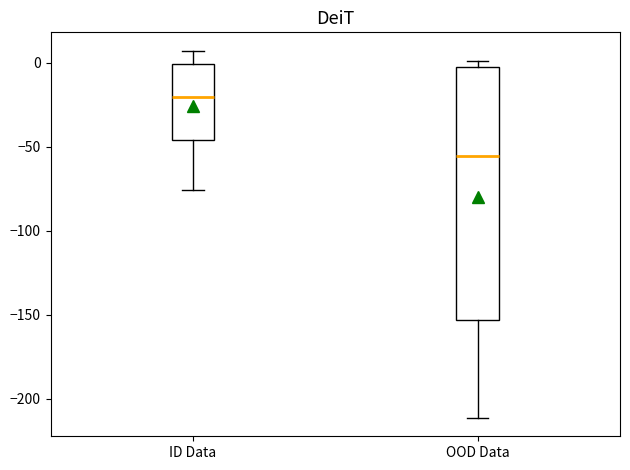

Which box is the tallest, from its lower edge to its upper edge?

OOD Data